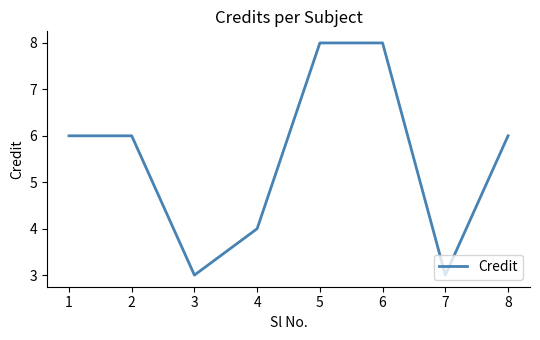

At which category does the data reach its first local valley?

3